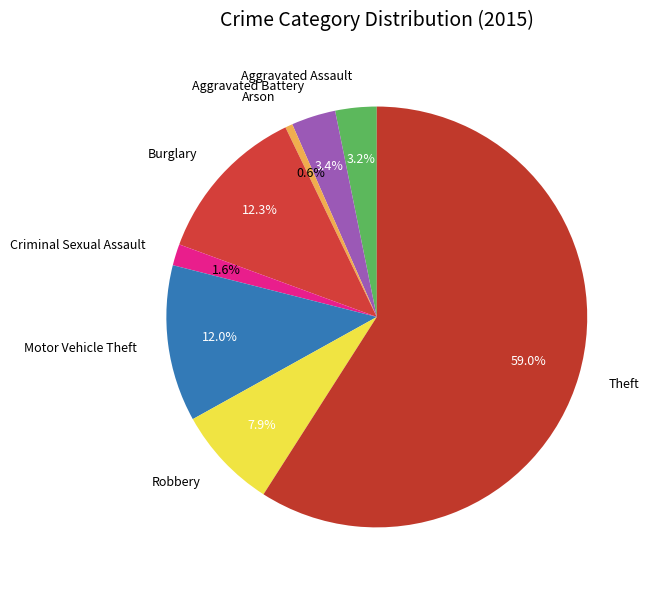

Which slice is the smallest?

Arson